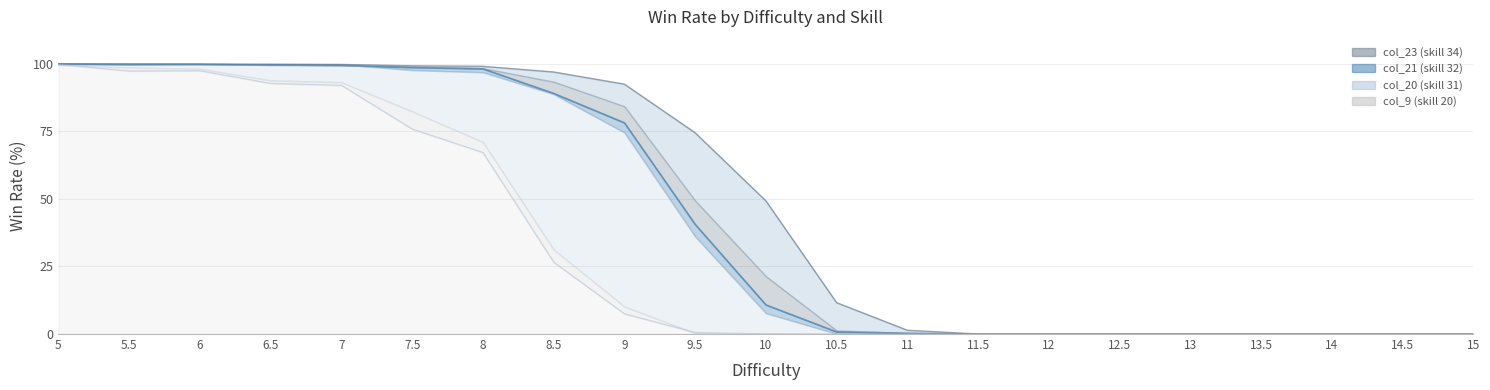

The value of col_8 line at 8.5 is 26.6. True or false?

True